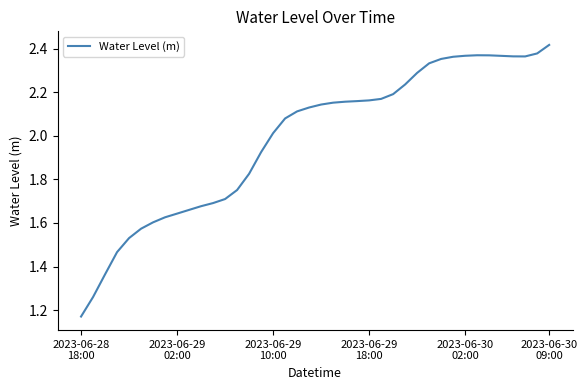

What is the sum of all values?

79.5